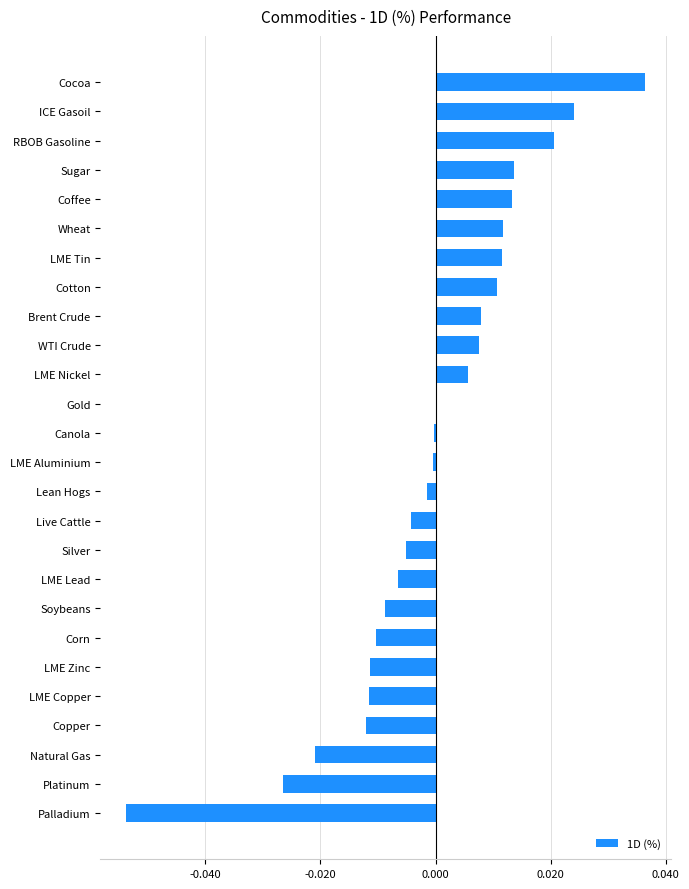

What is the label of the 19th bar from the bottom?

Cotton